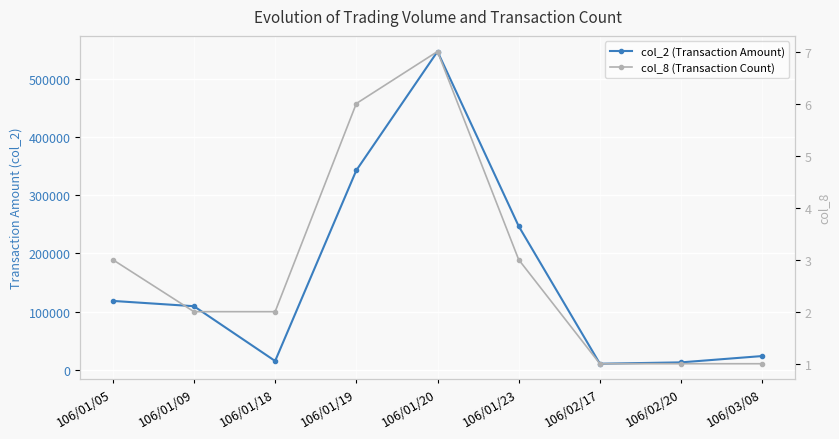

Reading left to right, list all the values displayed in this chart.

col_2 (Transaction Amount): 118340	109200	14870	343110	547790	247020	10170	12500	23400
col_8 (Transaction Count): 3	2	2	6	7	3	1	1	1